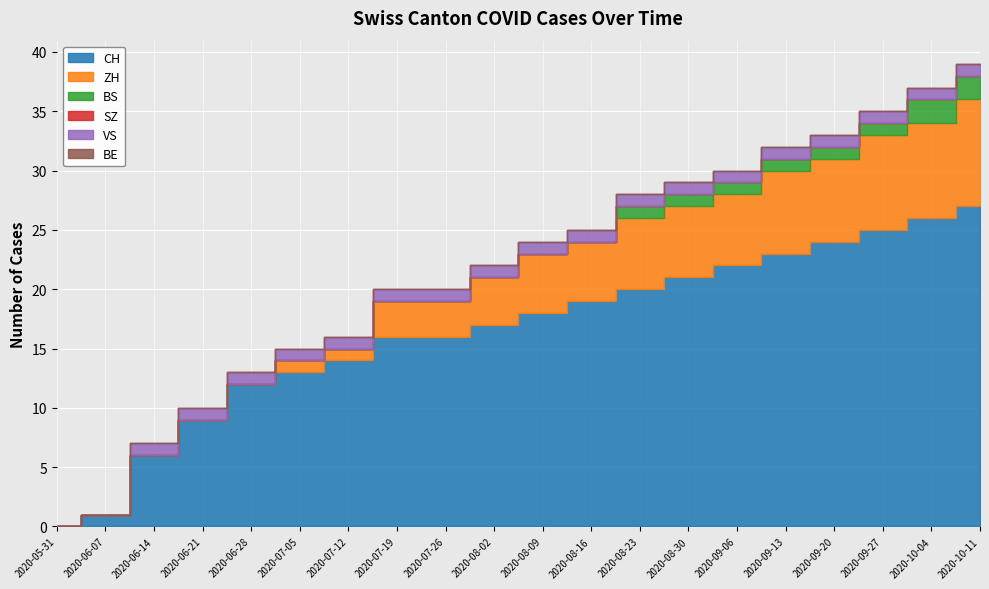

True or false: VS has more than 2 points higher than both neighbors.

False